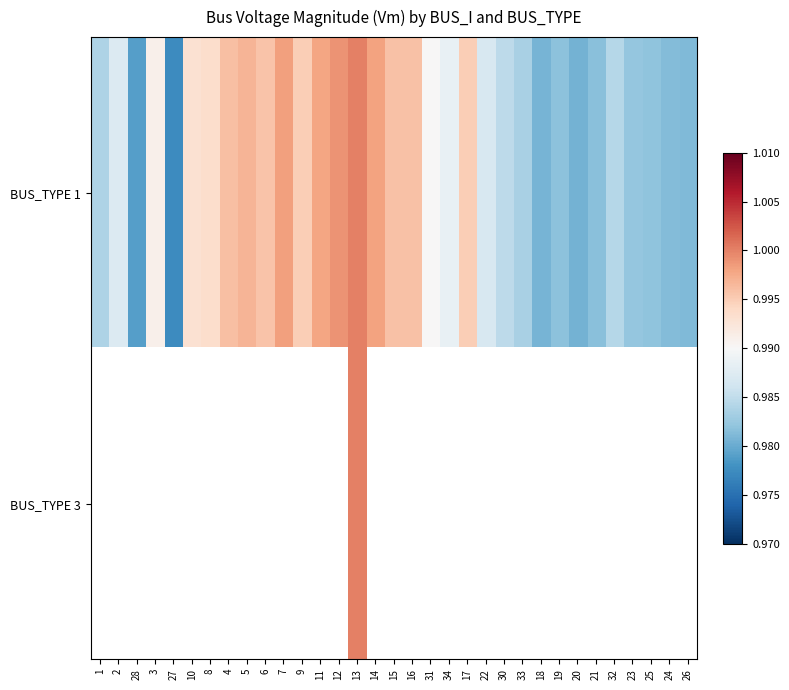

At which category does the chart reach its peak across all series?

13